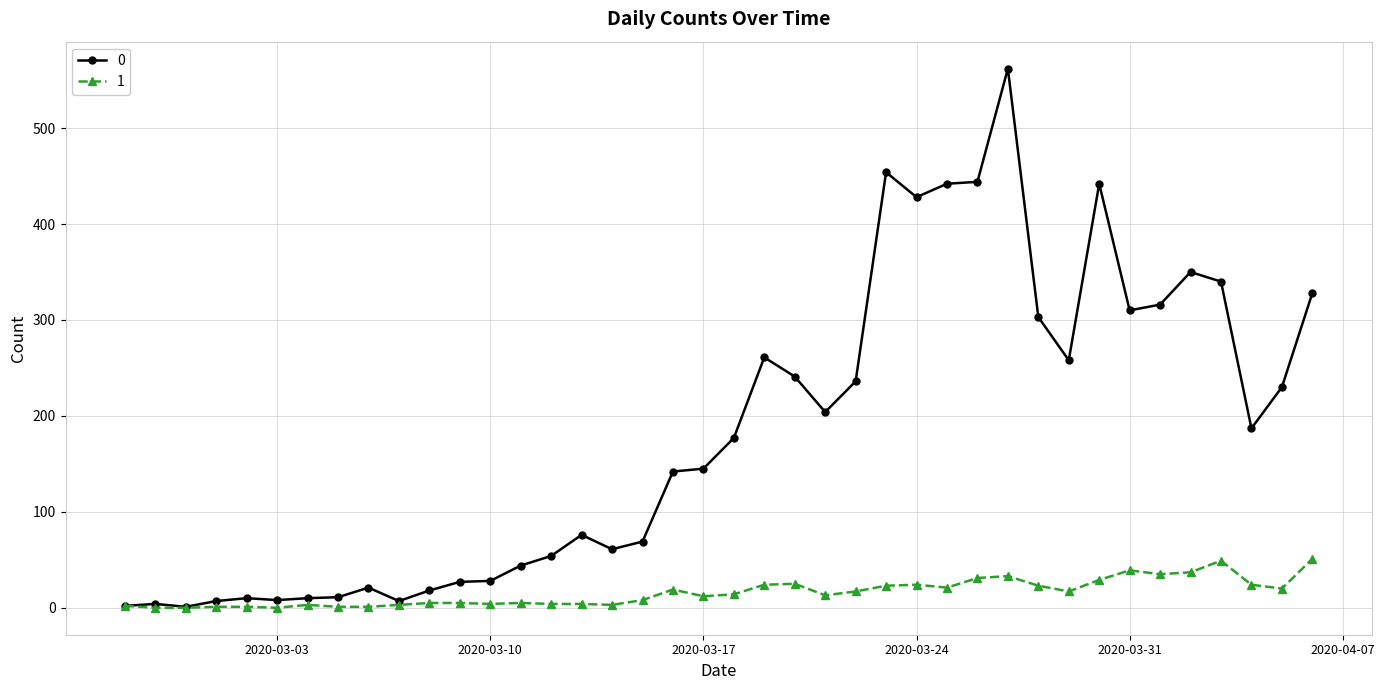

List the series in order of their peak value, highest first.

0, 1